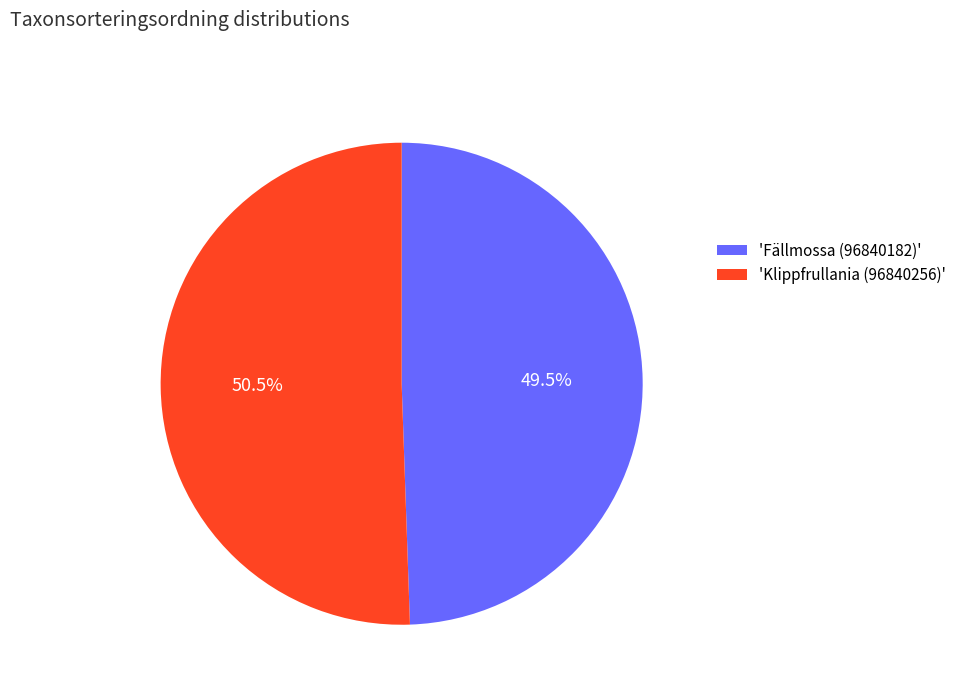

What is the ratio of the value at 'Klippfrullania (96840256)' to the value at 'Fällmossa (96840182)'?

1.0